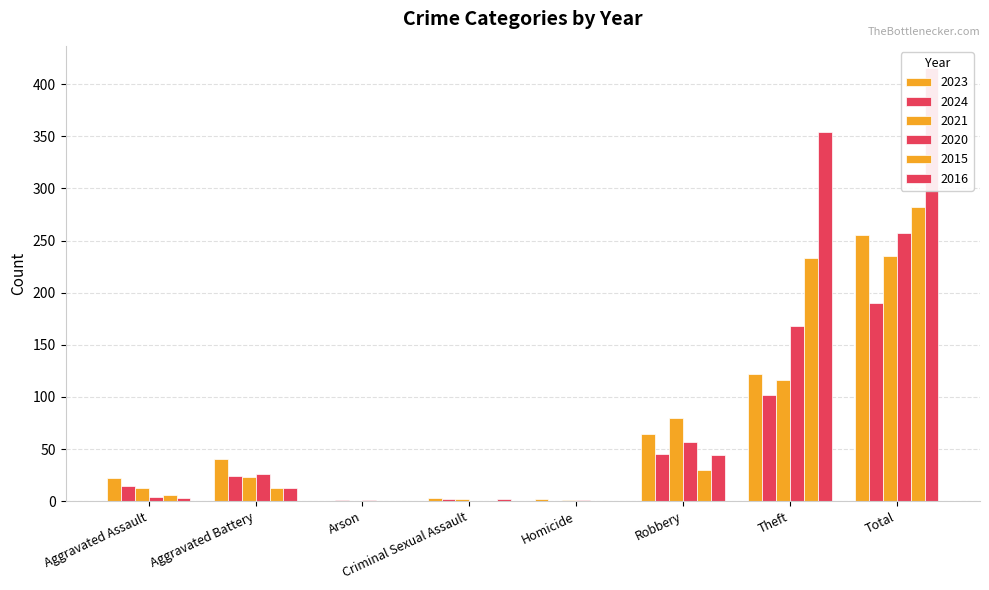

Reading left to right, transcribe all the data shown in this chart.

2023: Aggravated Assault=22	Aggravated Battery=40	Arson=0	Criminal Sexual Assault=3	Homicide=2	Robbery=64	Theft=122	Total=255
2024: Aggravated Assault=15	Aggravated Battery=24	Arson=1	Criminal Sexual Assault=2	Homicide=0	Robbery=45	Theft=102	Total=190
2021: Aggravated Assault=13	Aggravated Battery=23	Arson=0	Criminal Sexual Assault=2	Homicide=1	Robbery=80	Theft=116	Total=235
2020: Aggravated Assault=4	Aggravated Battery=26	Arson=1	Criminal Sexual Assault=0	Homicide=1	Robbery=57	Theft=168	Total=257
2015: Aggravated Assault=6	Aggravated Battery=13	Arson=0	Criminal Sexual Assault=0	Homicide=0	Robbery=30	Theft=233	Total=282
2016: Aggravated Assault=3	Aggravated Battery=13	Arson=0	Criminal Sexual Assault=2	Homicide=0	Robbery=44	Theft=354	Total=416